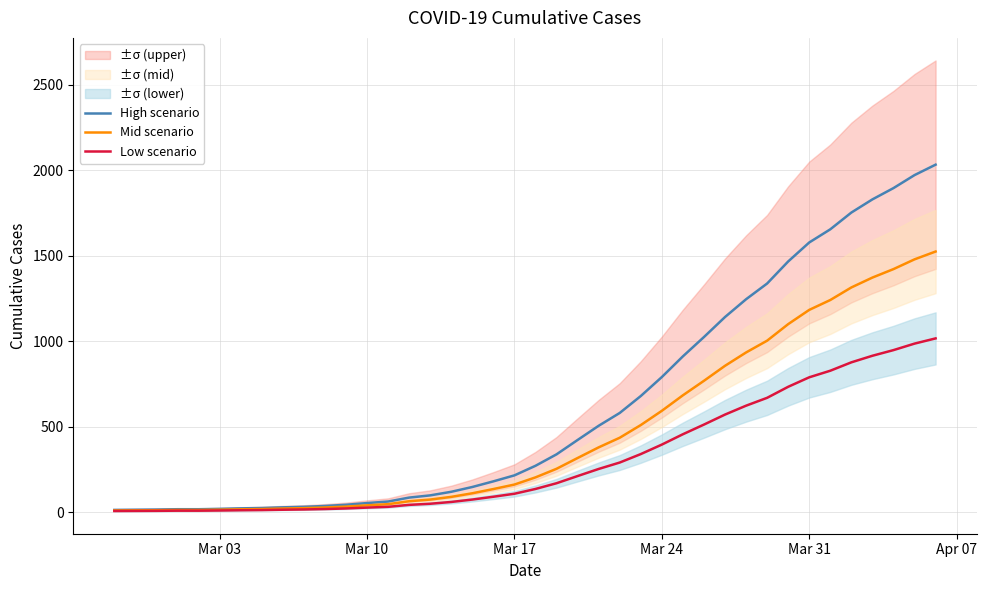

What is the minimum value shown in the chart?

6.5